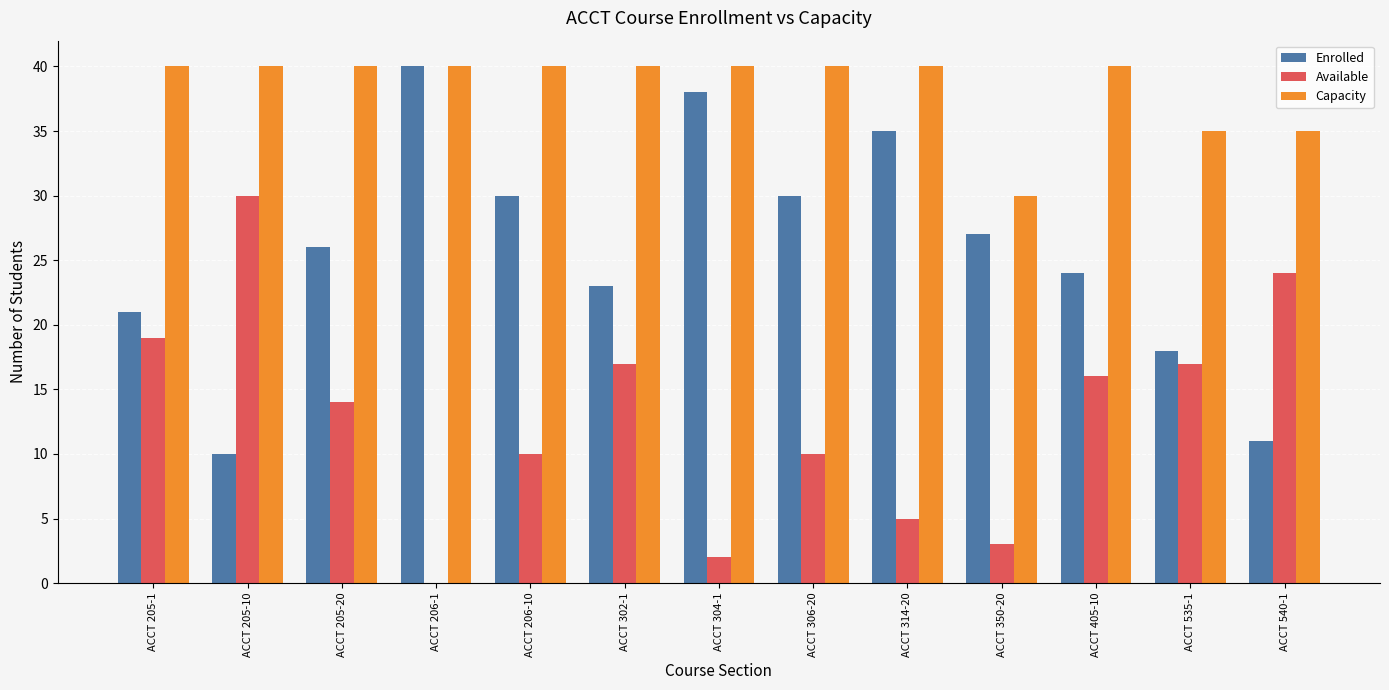

Reading left to right, extract all data points from this chart.

Enrolled: ACCT 205-1=21	ACCT 205-10=10	ACCT 205-20=26	ACCT 206-1=40	ACCT 206-10=30	ACCT 302-1=23	ACCT 304-1=38	ACCT 306-20=30	ACCT 314-20=35	ACCT 350-20=27	ACCT 405-10=24	ACCT 535-1=18	ACCT 540-1=11
Available: ACCT 205-1=19	ACCT 205-10=30	ACCT 205-20=14	ACCT 206-1=0	ACCT 206-10=10	ACCT 302-1=17	ACCT 304-1=2	ACCT 306-20=10	ACCT 314-20=5	ACCT 350-20=3	ACCT 405-10=16	ACCT 535-1=17	ACCT 540-1=24
Capacity: ACCT 205-1=40	ACCT 205-10=40	ACCT 205-20=40	ACCT 206-1=40	ACCT 206-10=40	ACCT 302-1=40	ACCT 304-1=40	ACCT 306-20=40	ACCT 314-20=40	ACCT 350-20=30	ACCT 405-10=40	ACCT 535-1=35	ACCT 540-1=35